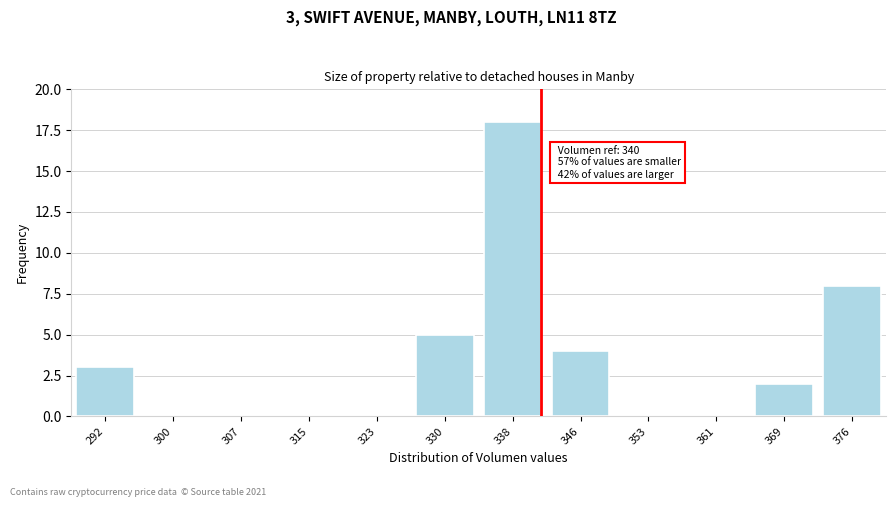

Reading left to right, list all the values displayed in this chart.

292=3	300=0	307=0	315=0	323=0	330=5	338=18	346=4	353=0	361=0	369=2	376=8